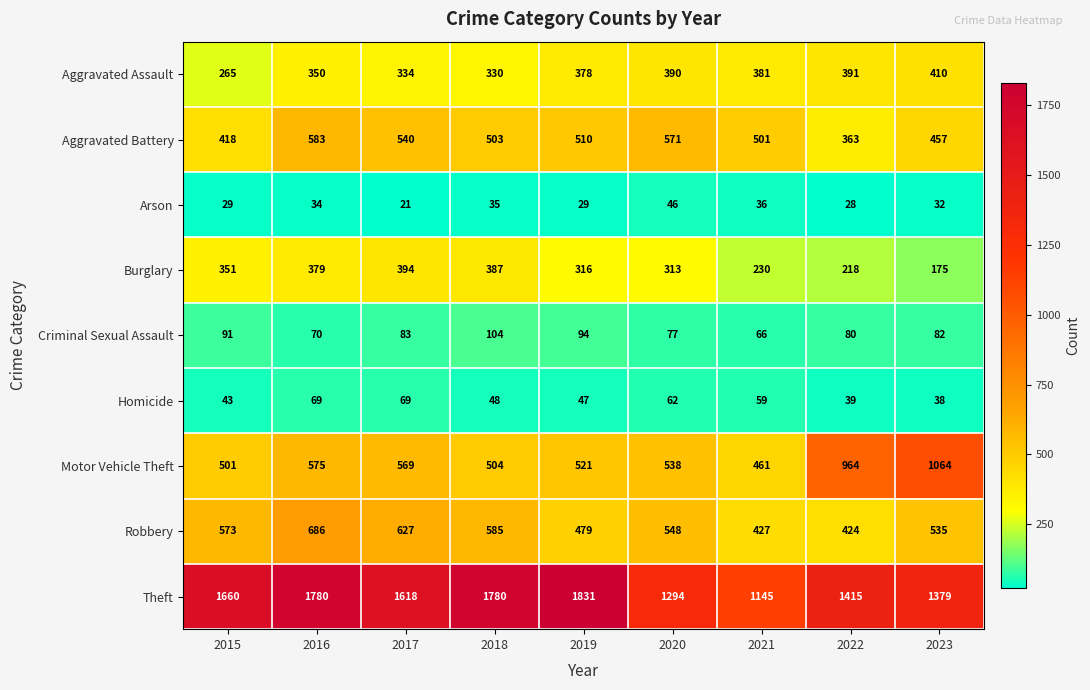

Which category has the lowest value across all series?

2017